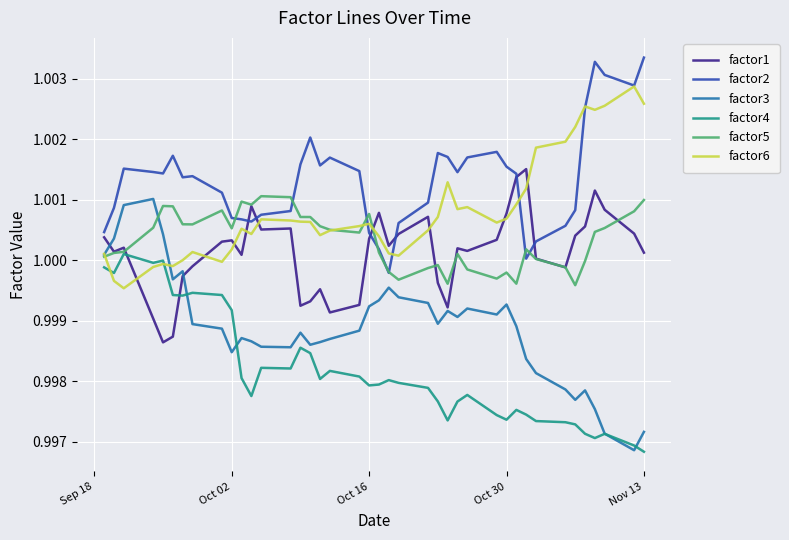

How many distinct data groups are displayed?

6